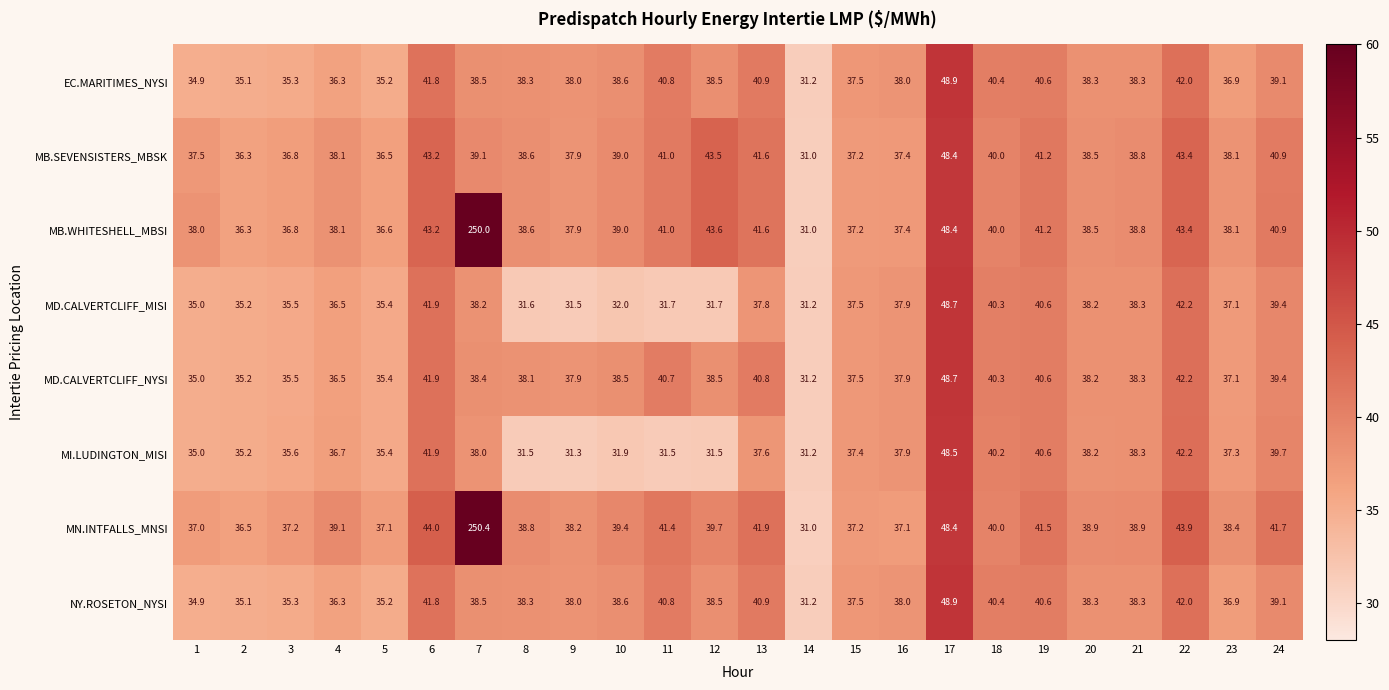

At which category is the sum across all series the highest?

7